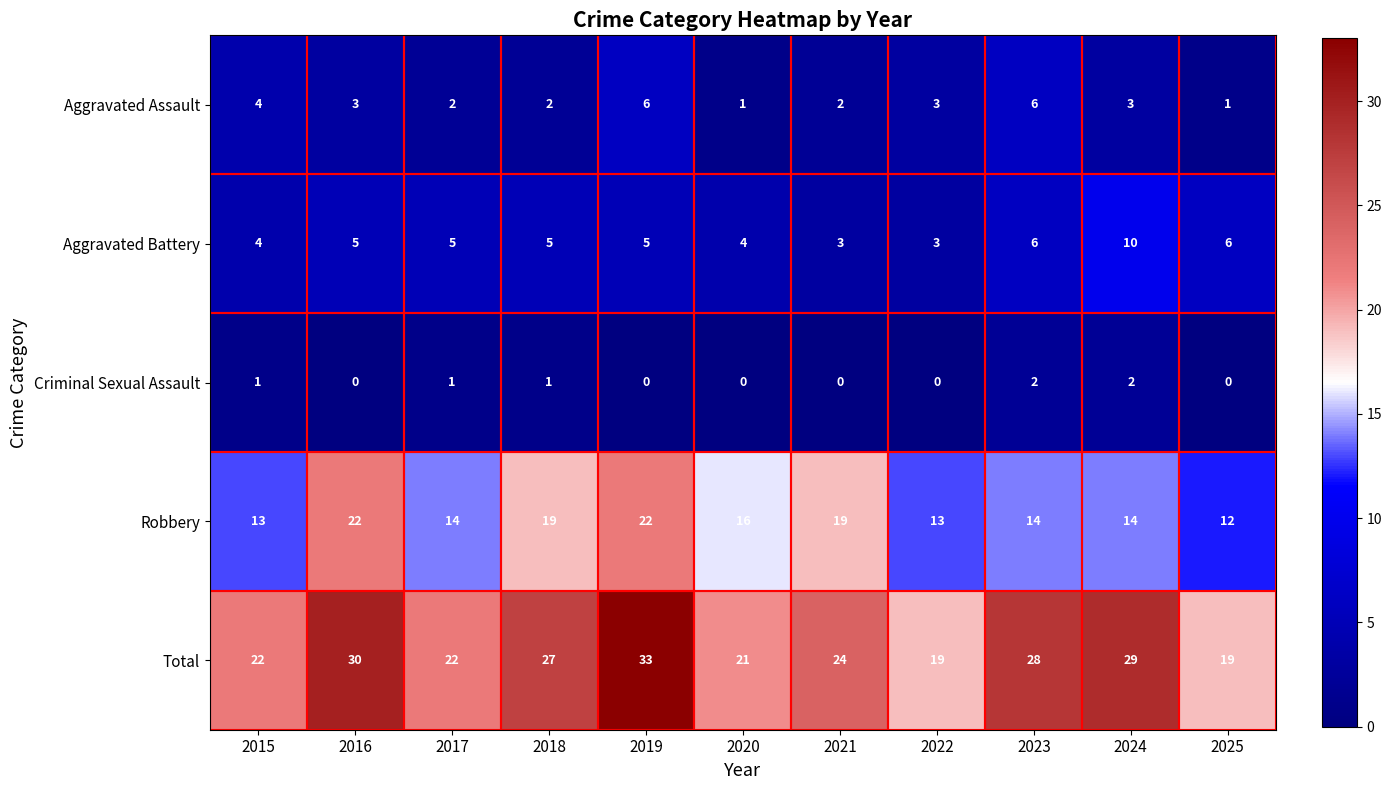

Read the Aggravated Battery value at 2022.

3